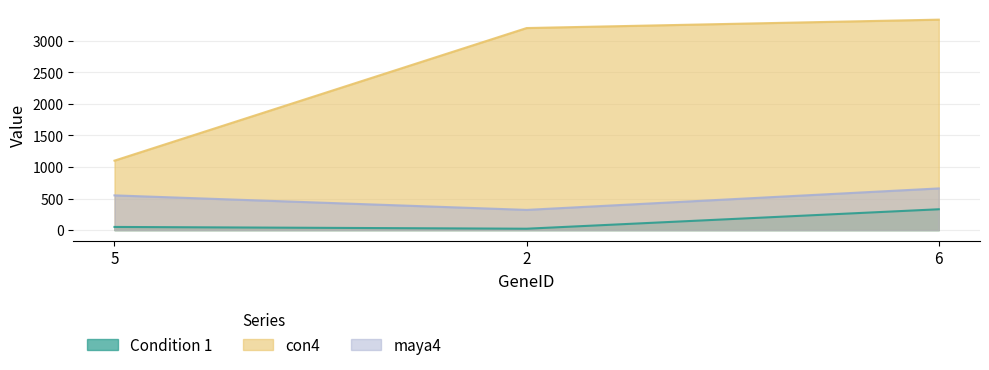

At how many categories does at least one series exceed 444?

3